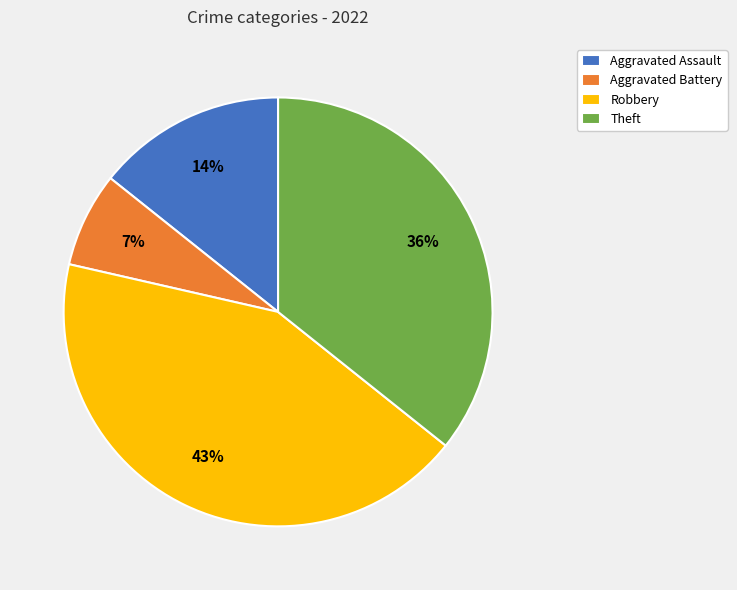

How many slices are in this pie chart?

4